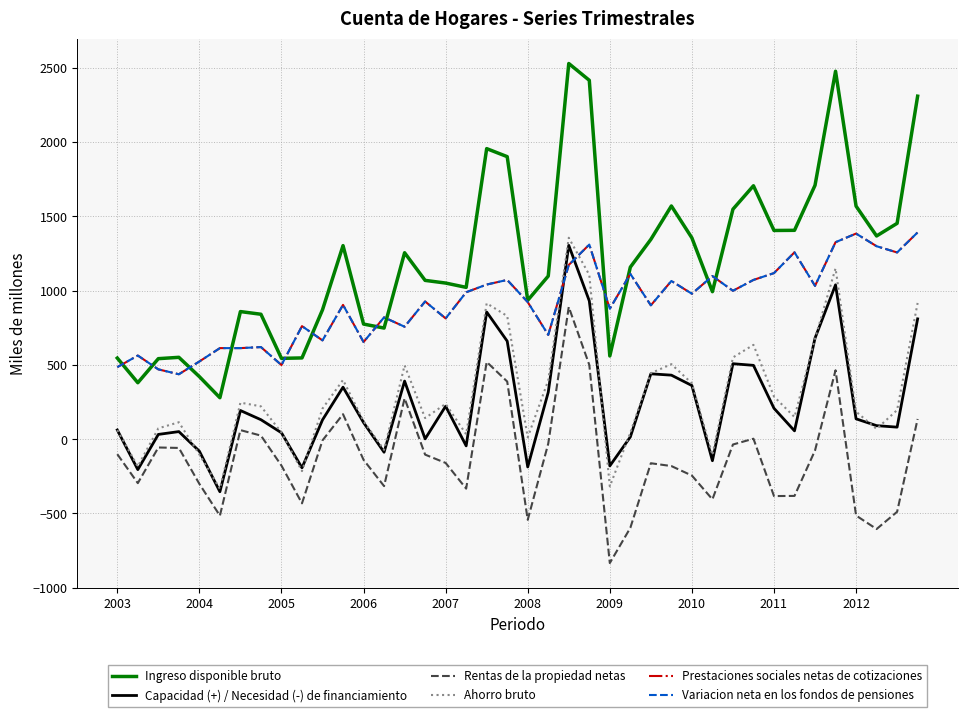

Which series has the largest total across all categories?

Ingreso disponible bruto